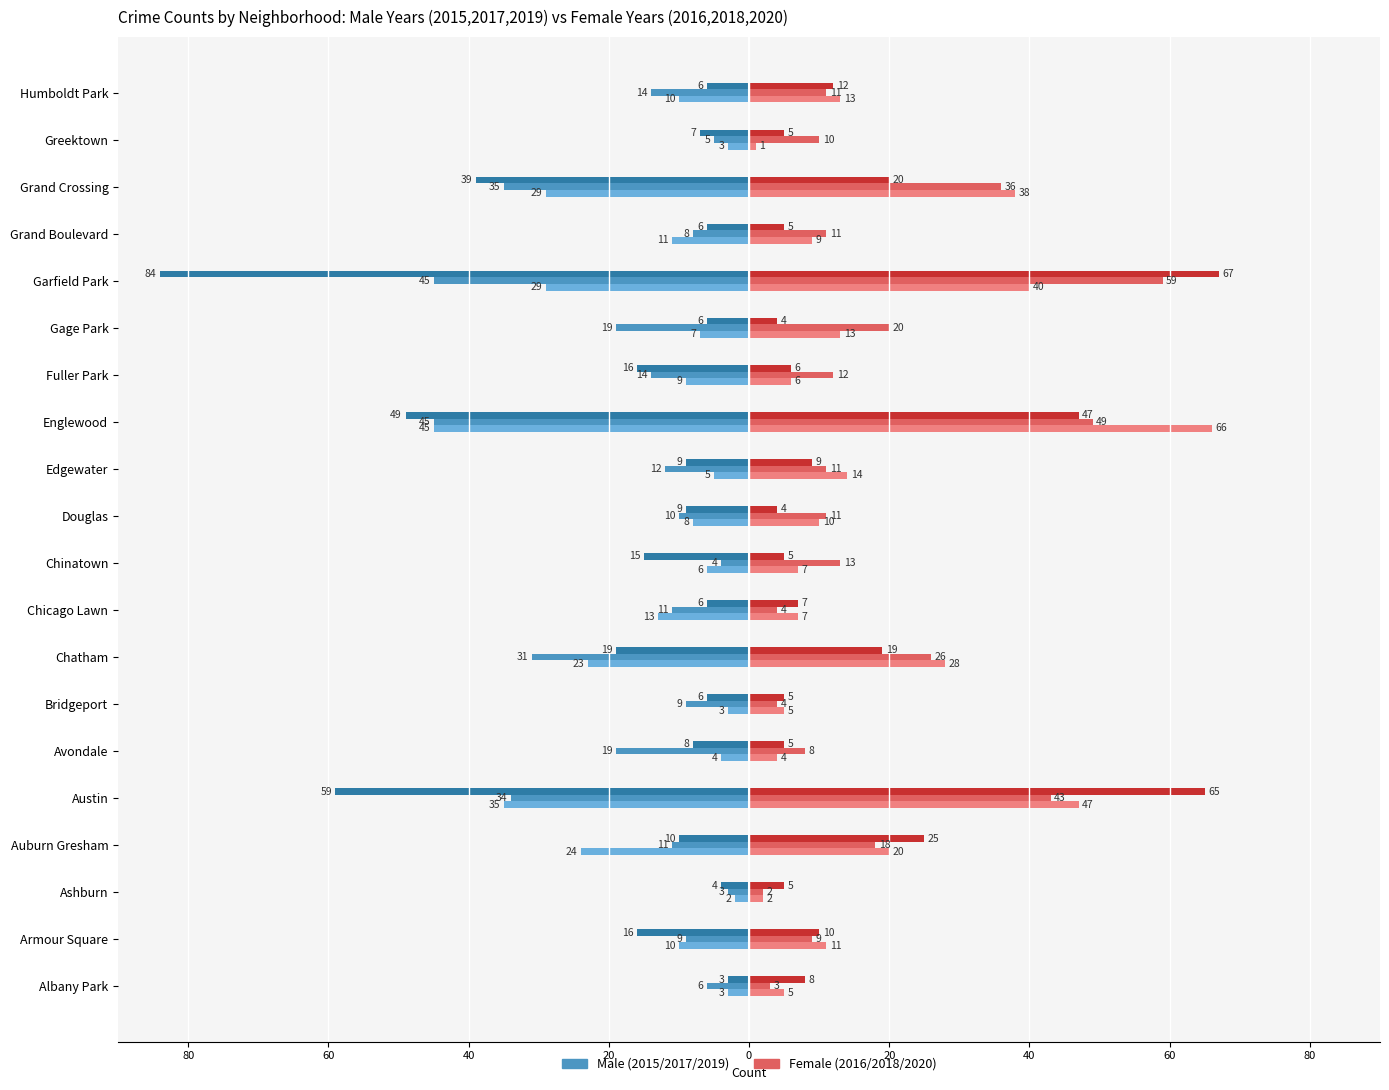

How many groups of bars are there?

20